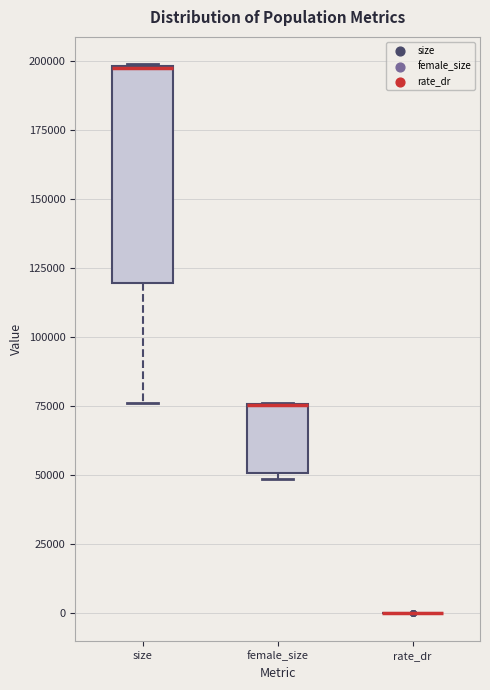

Reading left to right, transcribe this box plot: for each box, give where its median line is, the range the box spans, and where its two whiskers end, as read against the y-axis. The values are not printed on the chart, so give them approximately, as read against the axis.

size: median 195000 (drawn on the box's upper edge), box 120000 to 200000, whiskers 75000 to 200000
female_size: median 75000 (drawn on the box's upper edge), box 50000 to 75000, whiskers 50000 (just below the box's lower edge) to 75000
rate_dr: box collapsed to a line at 0, whiskers 0 to 0